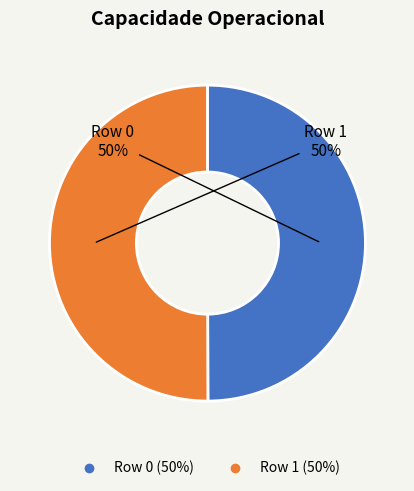

Is the sum of Row 0 and Row 1 greater than half?

Yes